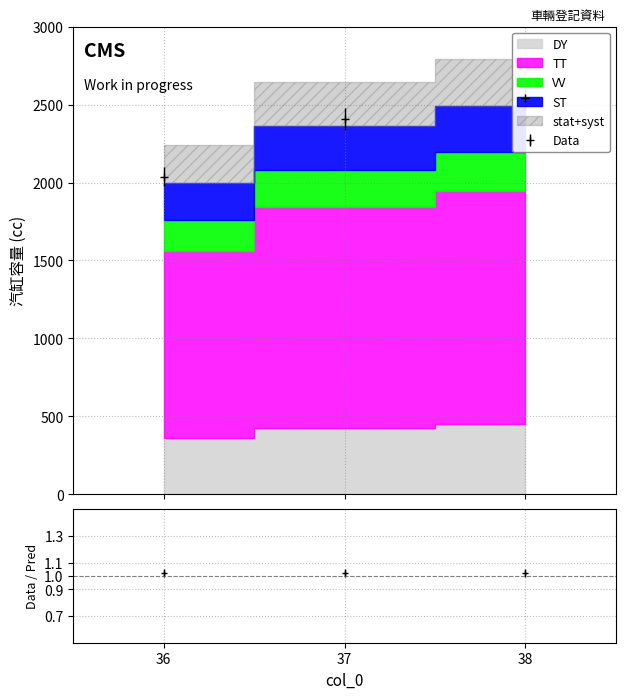

Reading left to right, transcribe all the data shown in this chart.

2038.0	2409.2	2543.9